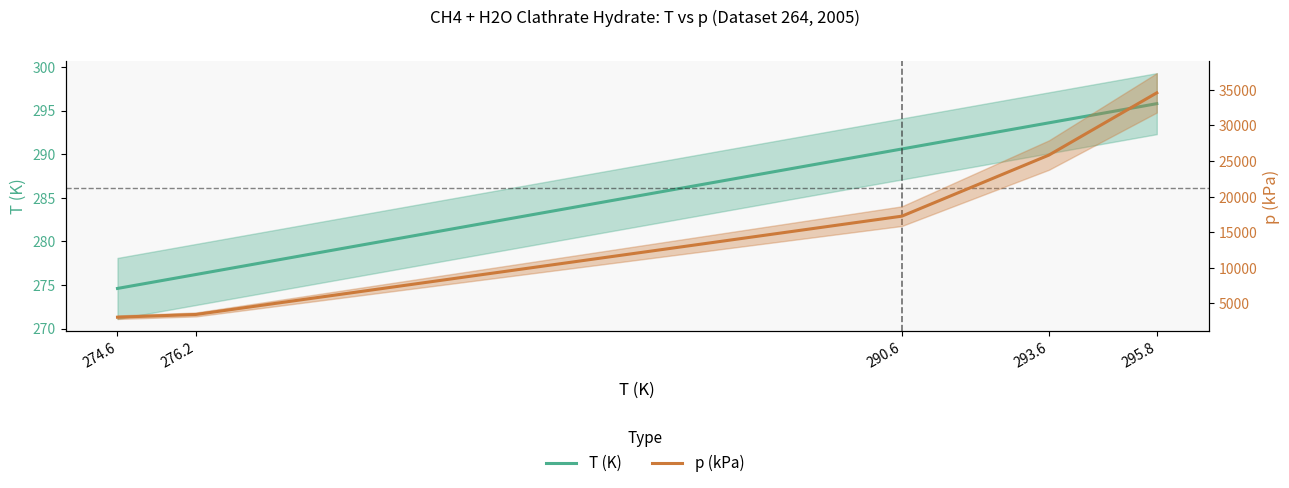

What is the average value of the p (kPa) series?

16837.6